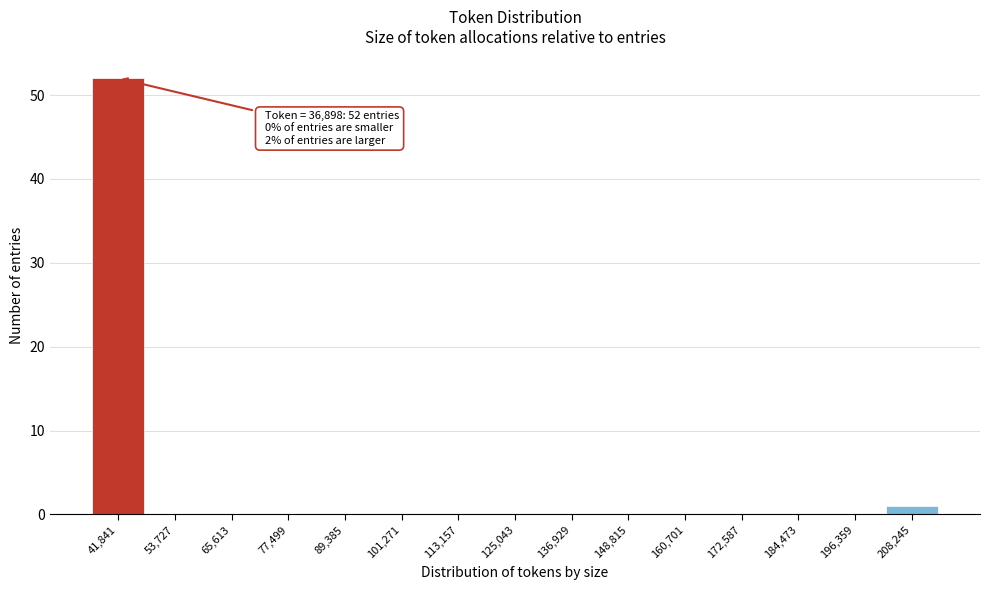

Over which range of the x-axis is the bar tallest?

36000 to 48000